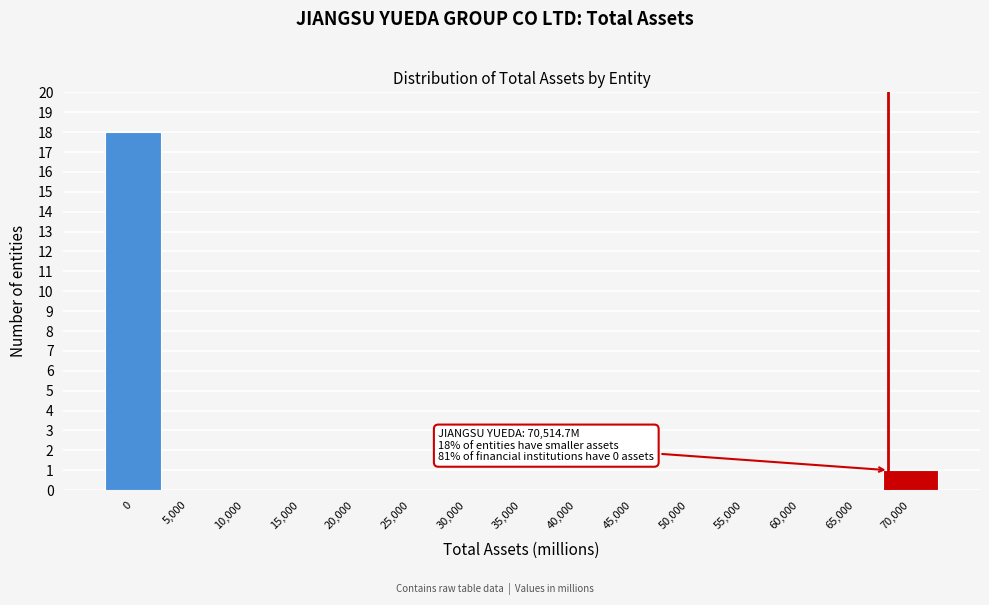

Reading left to right, list all the values displayed in this chart.

0=18	5,000=0	10,000=0	15,000=0	20,000=0	25,000=0	30,000=0	35,000=0	40,000=0	45,000=0	50,000=0	55,000=0	60,000=0	65,000=0	70,000=1